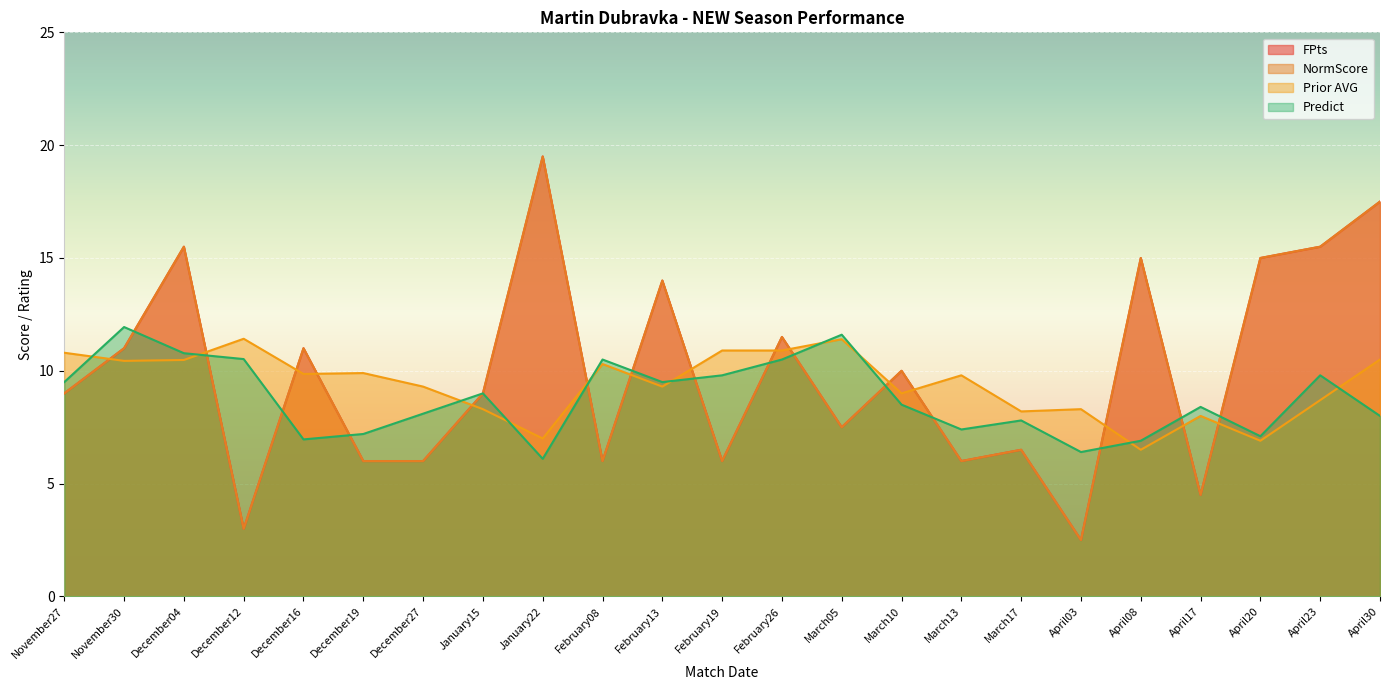

Reading left to right, what are all the values shown in this chart?

FPts: 9.0	11.0	15.5	3.0	11.0	6.0	6.0	9.0	19.5	6.0	14.0	6.0	11.5	7.5	10.0	6.0	6.5	2.5	15.0	4.5	15.0	15.5	17.5
NormScore: 9.0	11.0	15.5	3.0	11.0	6.0	6.0	9.0	19.5	6.0	14.0	6.0	11.5	7.5	10.0	6.0	6.5	2.5	15.0	4.5	15.0	15.5	17.5
Prior AVG: 10.8	10.4	10.5	11.4	9.9	9.9	9.3	8.3	7.0	10.3	9.3	10.9	10.9	11.4	9.0	9.8	8.2	8.3	6.5	8.0	6.9	8.7	10.5
Predict: 9.5	11.9	10.8	10.5	7.0	7.2	8.1	9.0	6.1	10.5	9.5	9.8	10.5	11.6	8.5	7.4	7.8	6.4	6.9	8.4	7.1	9.8	8.0